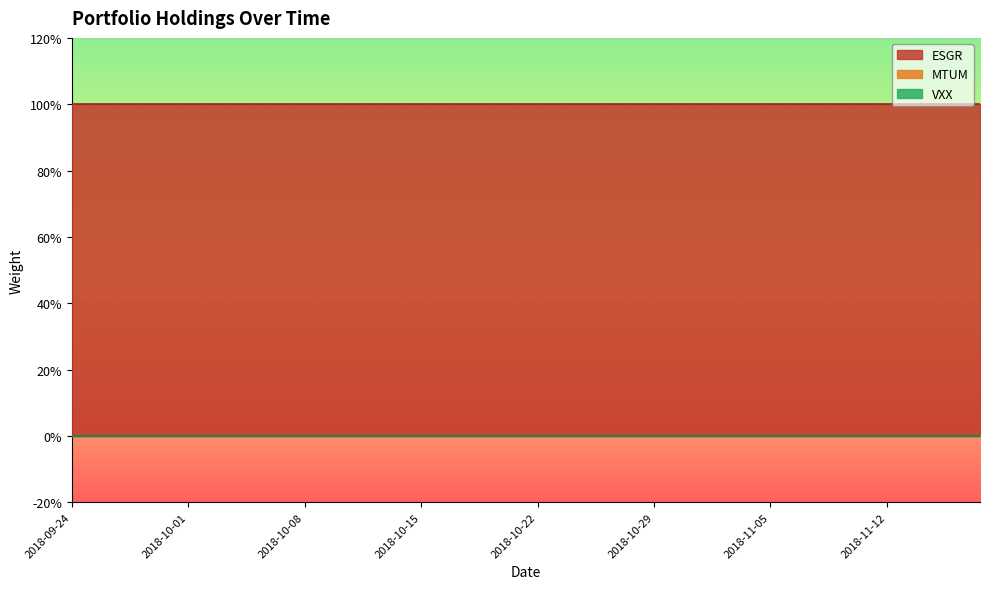

True or false: VXX has a value of 0 at 2018-10-26.

True